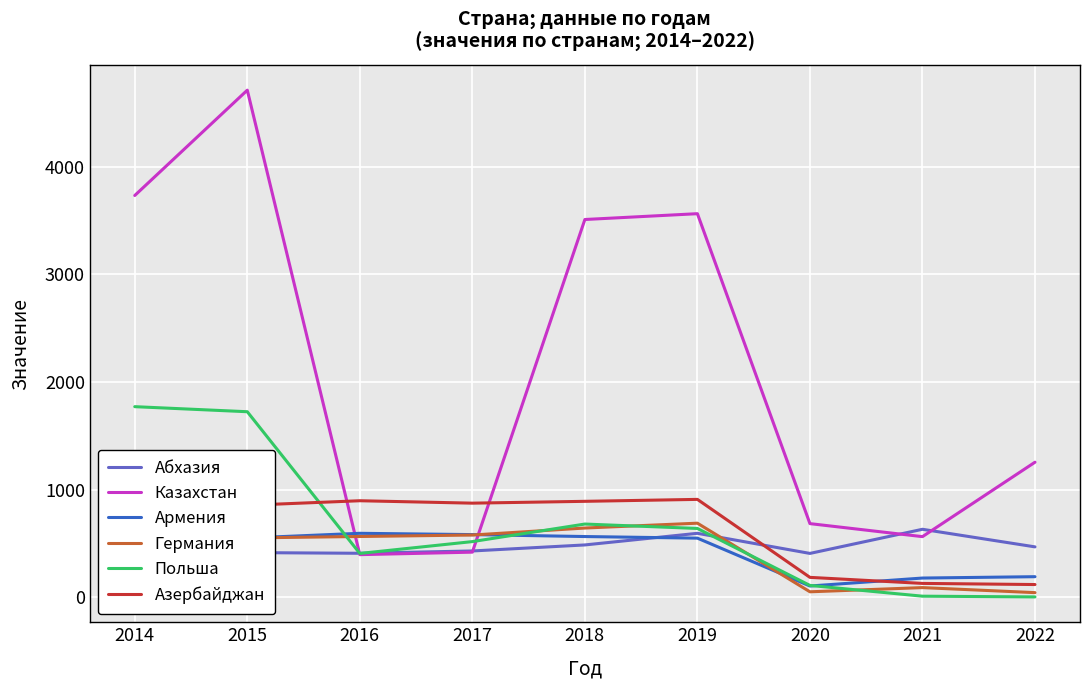

Reading left to right, transcribe all the data shown in this chart.

Абхазия: 2014=357.0	2015=417.0	2016=410.6	2017=432.0	2018=488.0	2019=596.0	2020=409.3	2021=633.4	2022=470.0
Казахстан: 2014=3733.0	2015=4711.0	2016=397.8	2017=421.0	2018=3510.0	2019=3564.0	2020=685.9	2021=565.0	2022=1256.2
Армения: 2014=601.0	2015=552.0	2016=596.0	2017=584.0	2018=566.0	2019=551.0	2020=106.6	2021=180.5	2022=193.1
Германия: 2014=584.0	2015=553.0	2016=566.4	2017=580.0	2018=645.0	2019=690.0	2020=52.9	2021=91.8	2022=45.1
Польша: 2014=1772.0	2015=1725.0	2016=409.0	2017=519.0	2018=682.0	2019=641.0	2020=112.1	2021=12.1	2022=5.4
Азербайджан: 2014=818.0	2015=856.0	2016=898.4	2017=876.0	2018=893.0	2019=911.0	2020=186.8	2021=130.8	2022=120.3